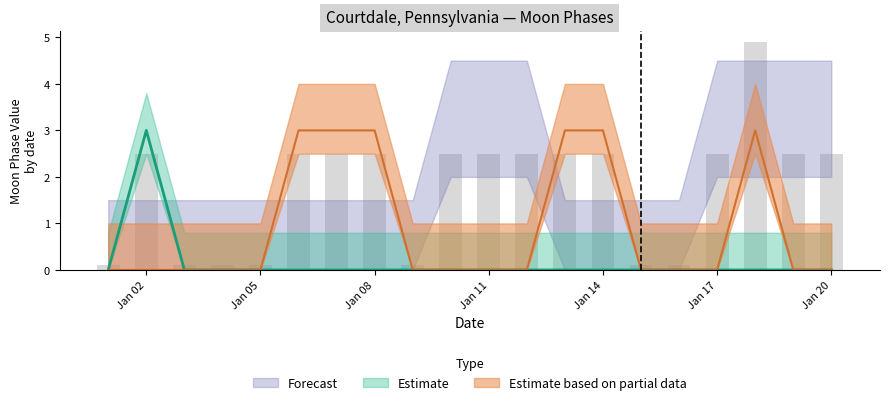

What is the maximum value for Estimate based on partial data?

3